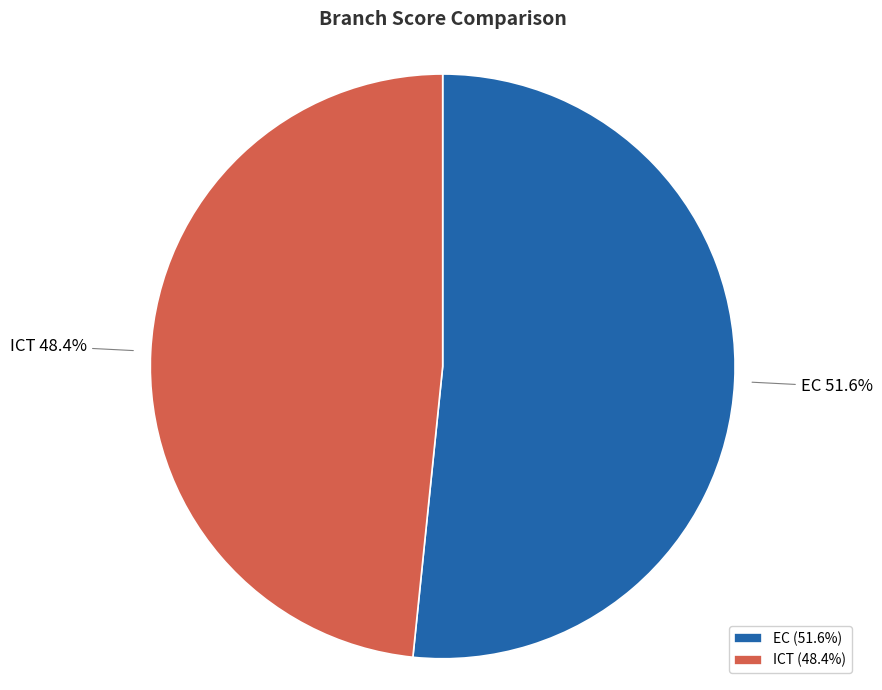

The ICT slice represents 48% of the pie. True or false?

True